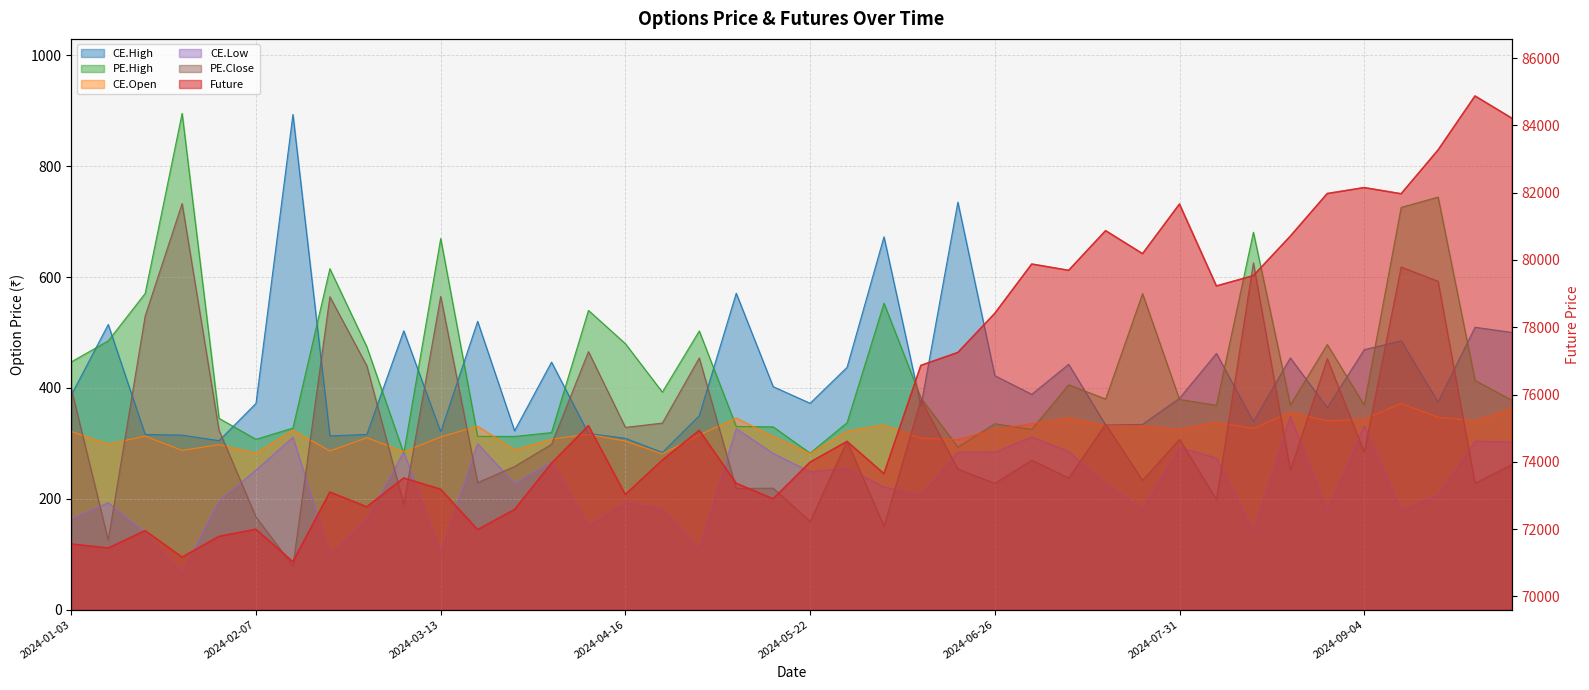

What is the approximate value of CE.Low at 2024-07-24?

181.8